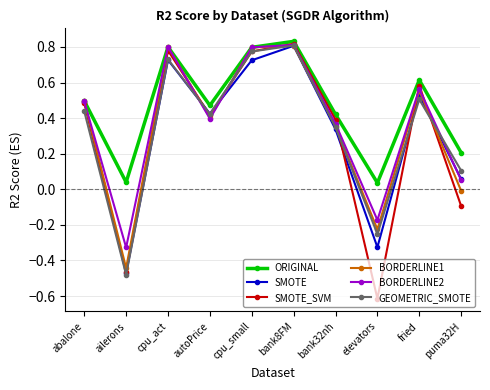

Which series changed the most between abalone and cpu_small?

GEOMETRIC_SMOTE